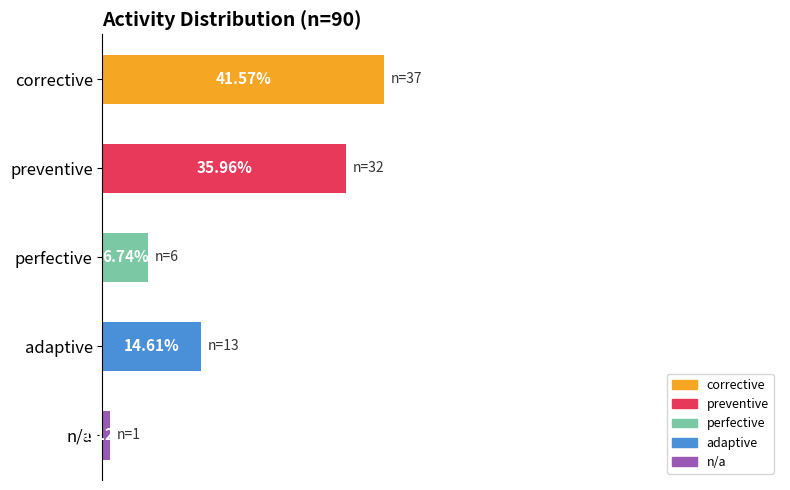

What is the label of the 1st bar from the bottom?

n/a